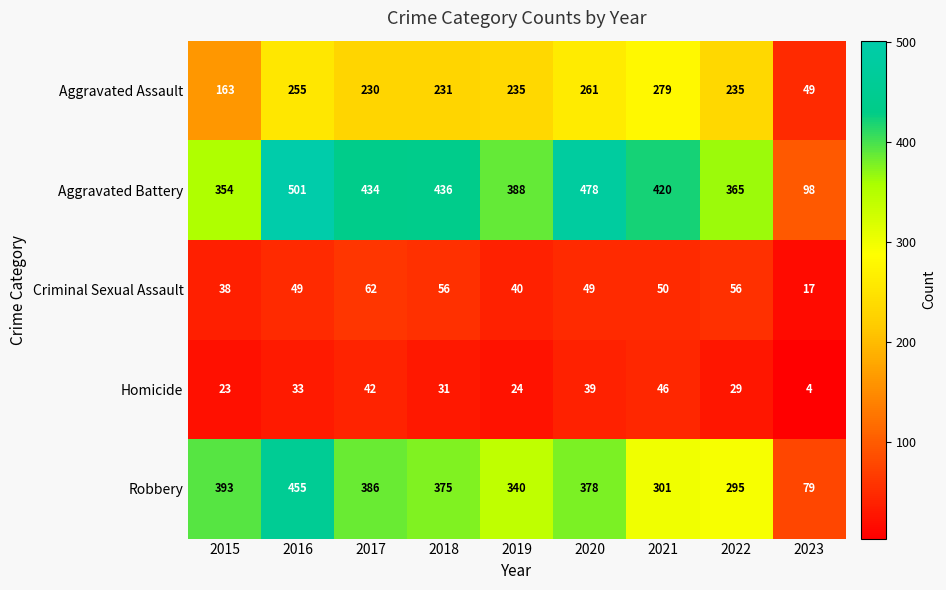

At which label does Homicide first exceed 31?

2016